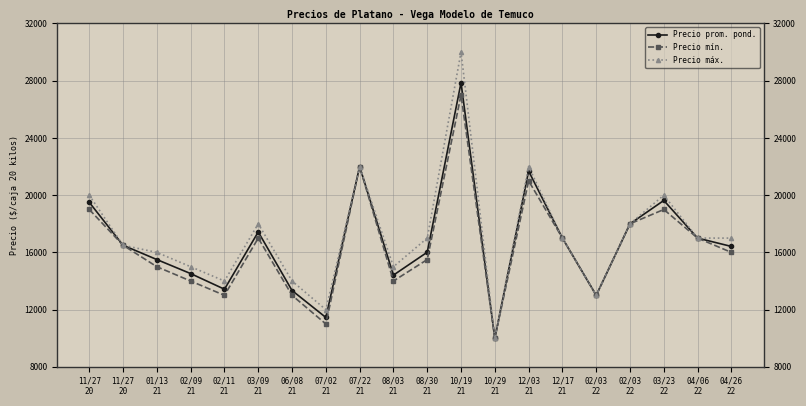

Does the chart display data point markers on the line(s)?

Yes